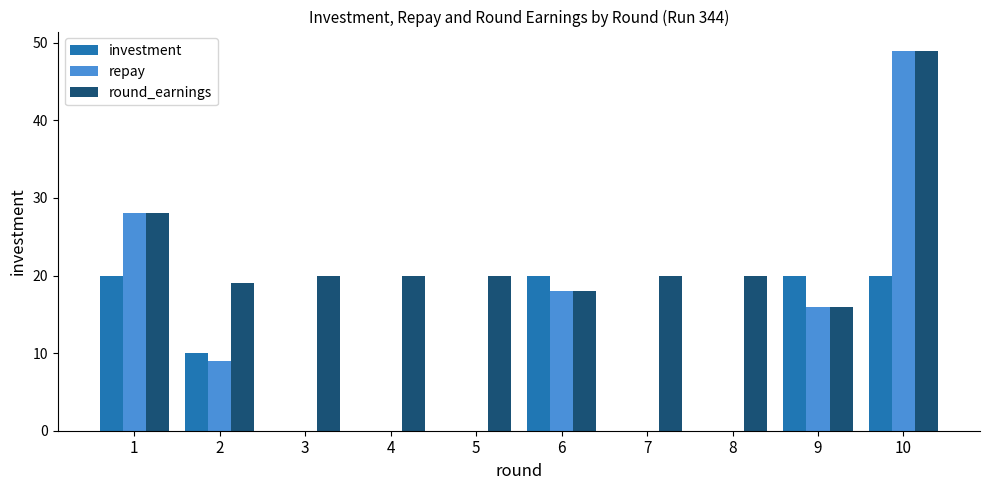

Reading left to right, list all the values displayed in this chart.

investment: 20	10	0	0	0	20	0	0	20	20
repay: 28	9	0	0	0	18	0	0	16	49
round_earnings: 28	19	20	20	20	18	20	20	16	49